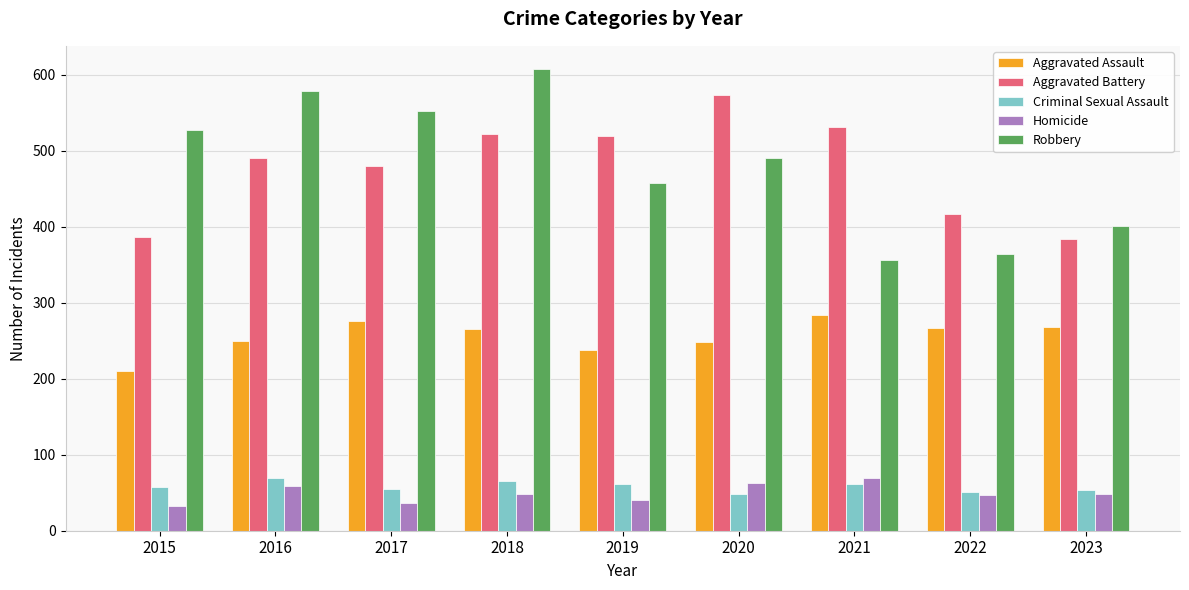

What is the approximate value of Aggravated Assault at 2017?

276